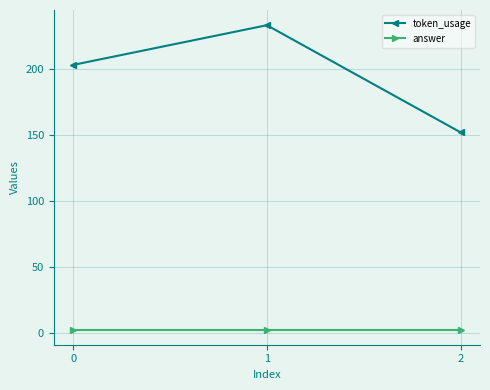

What is the difference between the highest and lowest values at 2?

149